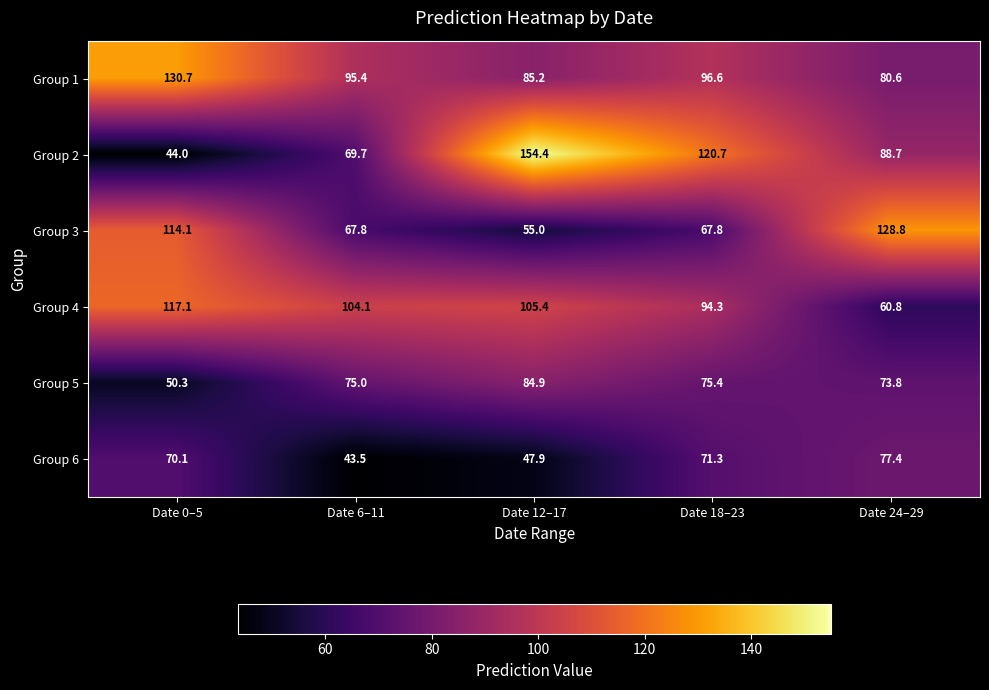

Which series changed the most between Date 0–5 and Date 6–11?

Group 3